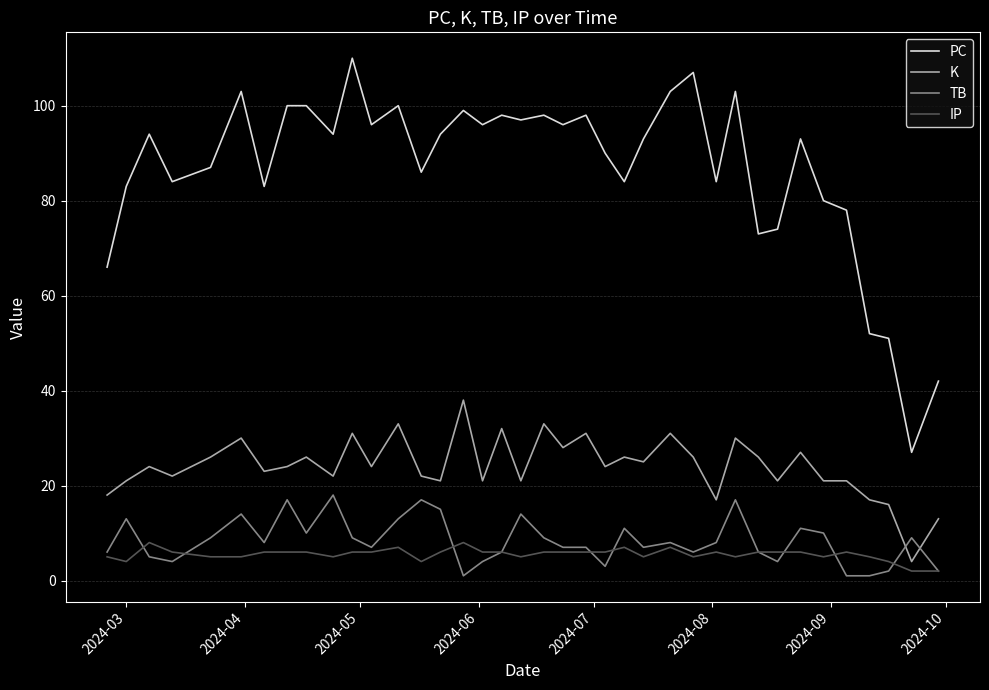

True or false: K and IP intersect in this chart.

False